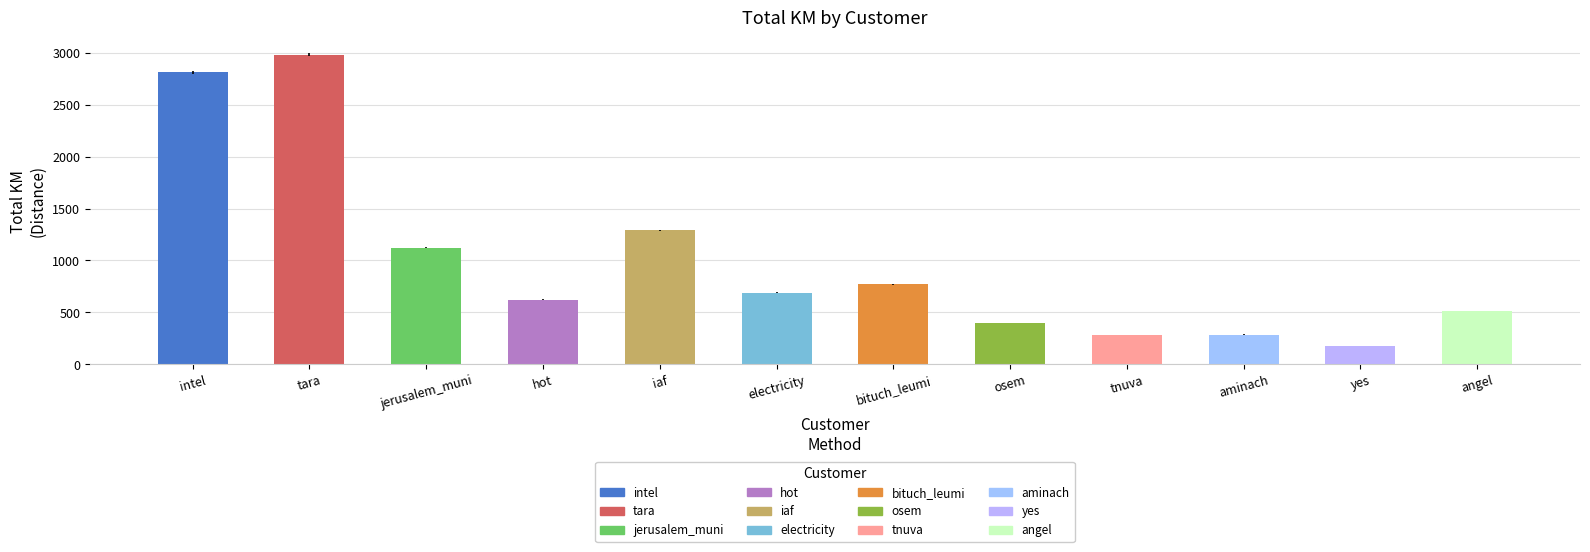

The chart shows a value of 770.1 at bituch_leumi. True or false?

True